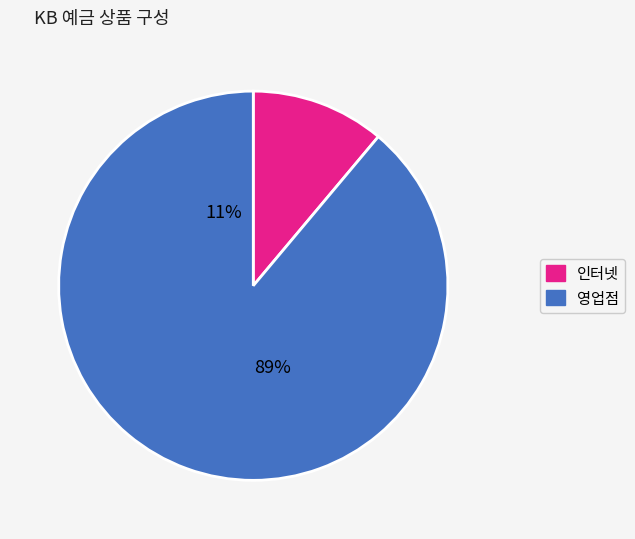

The 일반정기예금 slice represents 31% of the pie. True or false?

False